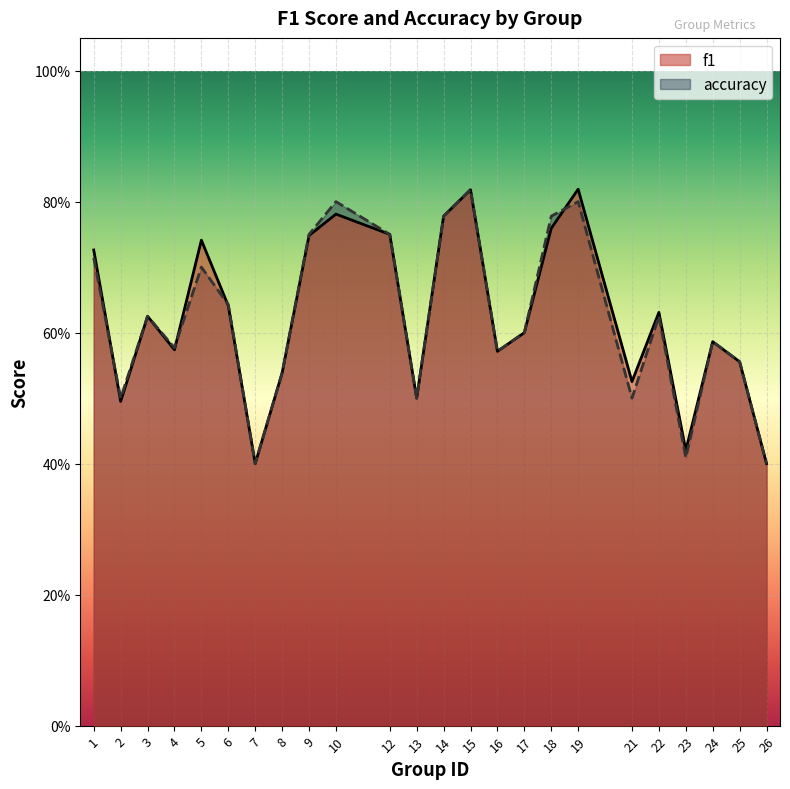

Rank the series at 1 from lowest to highest value.

accuracy, f1